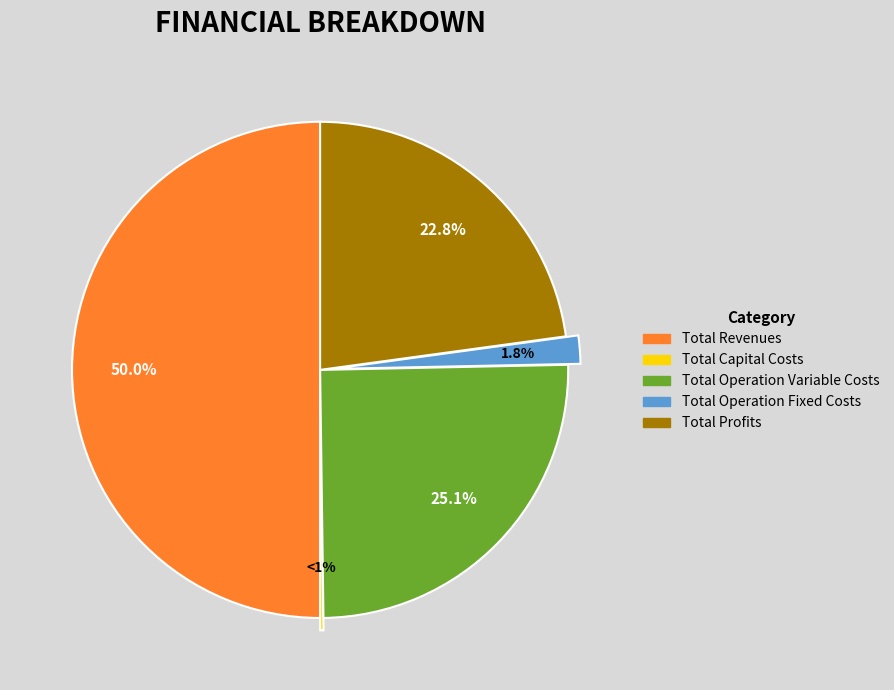

Is there a majority slice in this chart?

No